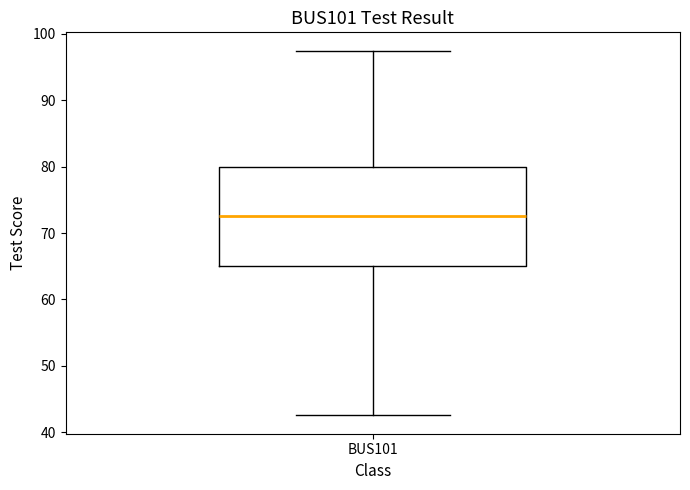

Where is the lower edge of the box for BUS101 on the y-axis? The values are not printed on the chart, so give them approximately, as read against the axis.

65